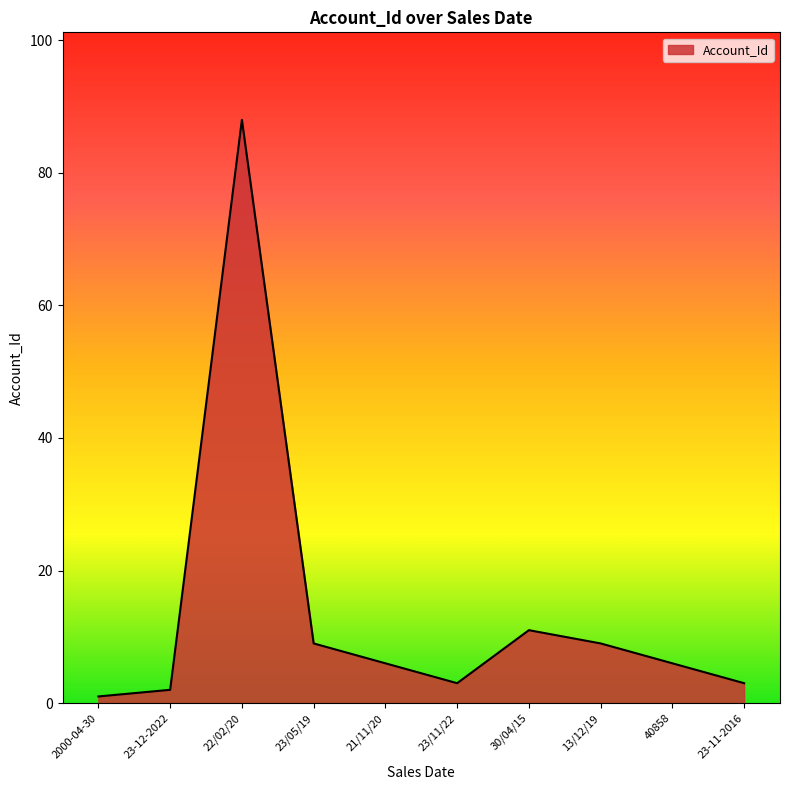

What is the change in value from 22/02/20 to 21/11/20?

-82